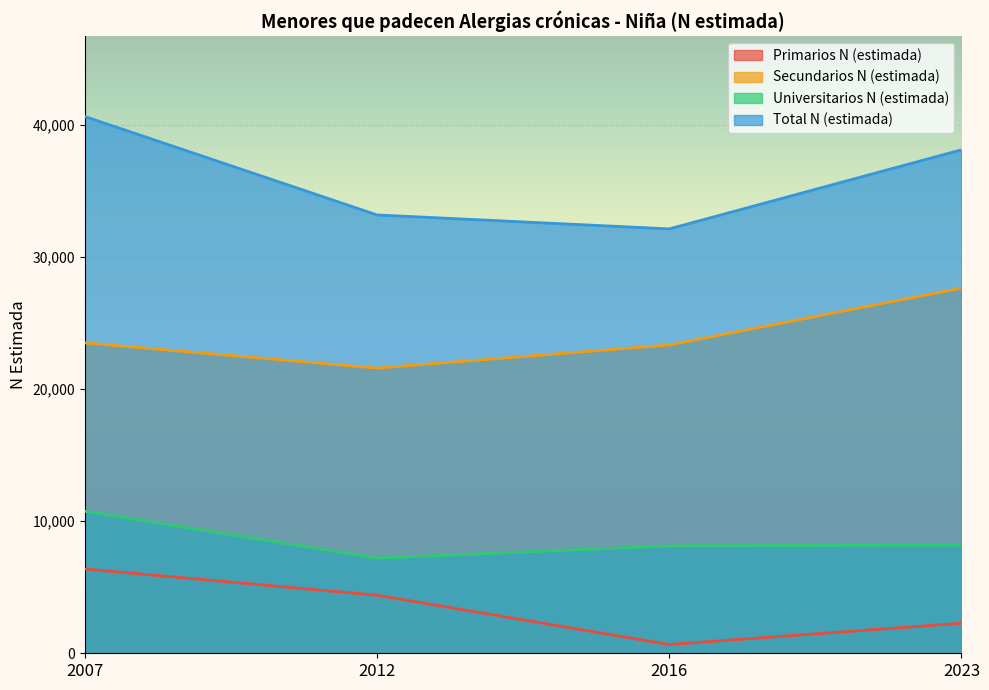

What are all the series names shown in the legend?

Primarios N (estimada), Secundarios N (estimada), Universitarios N (estimada), Total N (estimada)